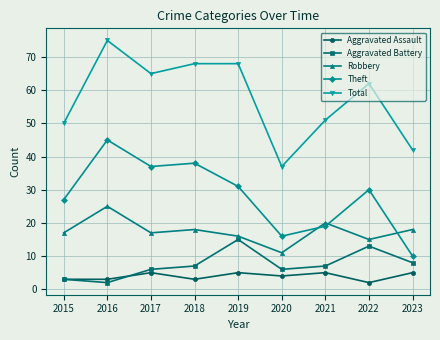

The value of Aggravated Battery at 2017 is 9. True or false?

False